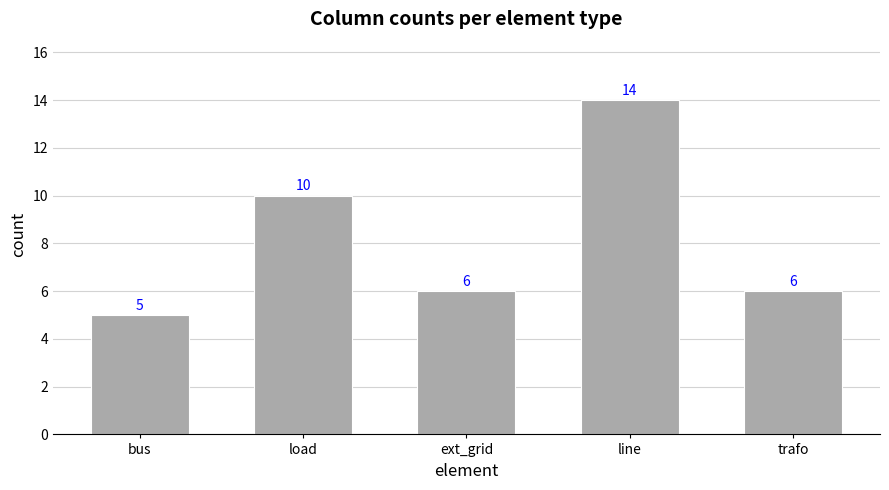

How many bars are there in total?

5